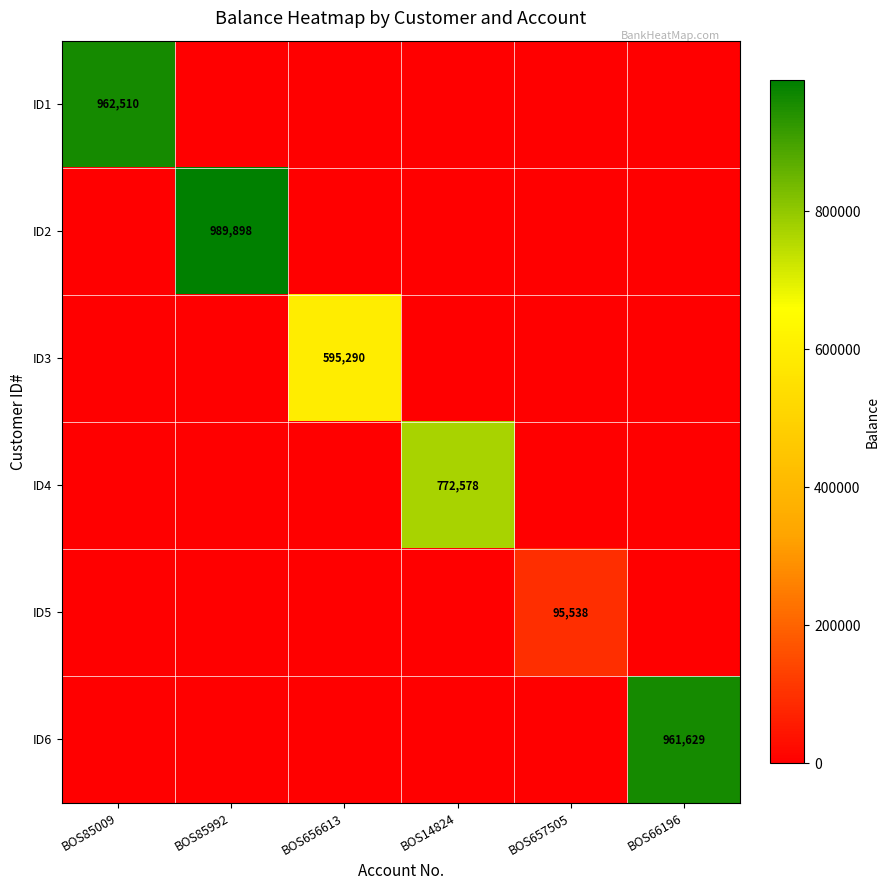

True or false: ID2 has a value of 1721255 at BOS85992.

False